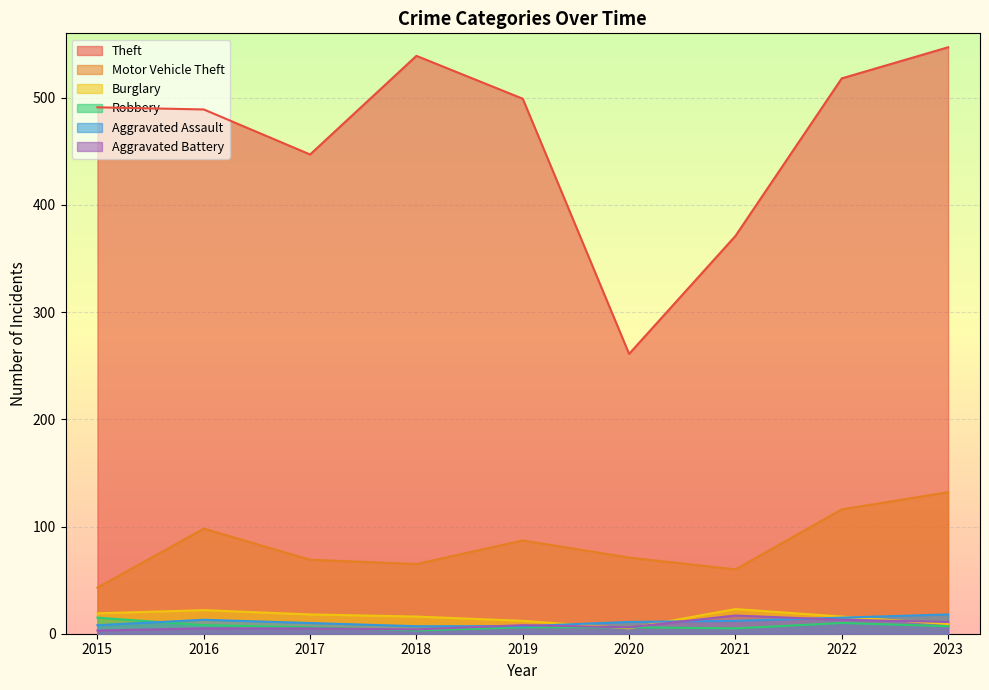

What are all the series names shown in the legend?

Theft, Motor Vehicle Theft, Burglary, Robbery, Aggravated Assault, Aggravated Battery